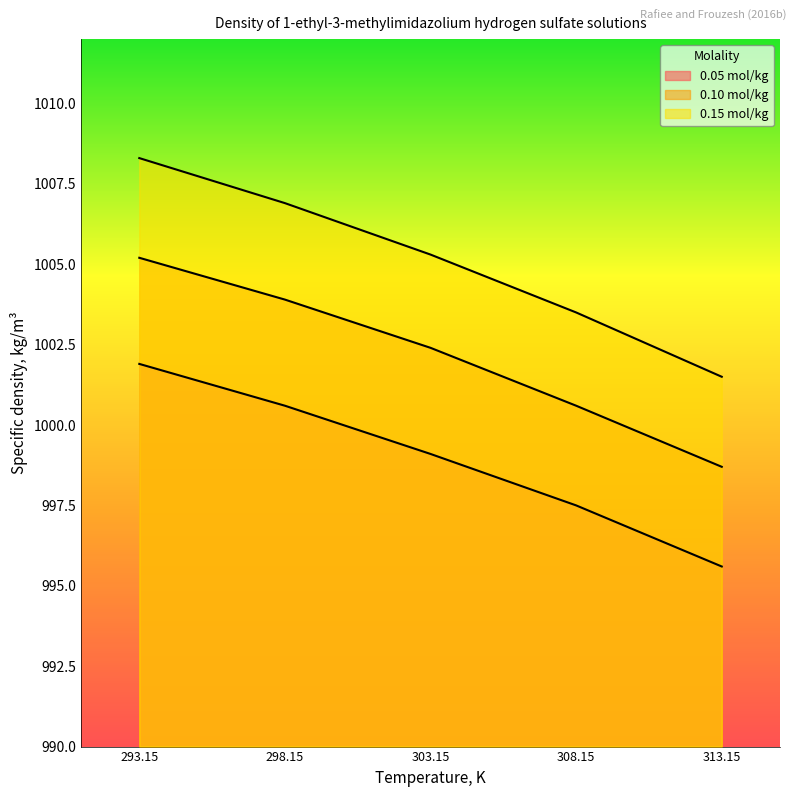

At which category is the sum across all series the highest?

293.15